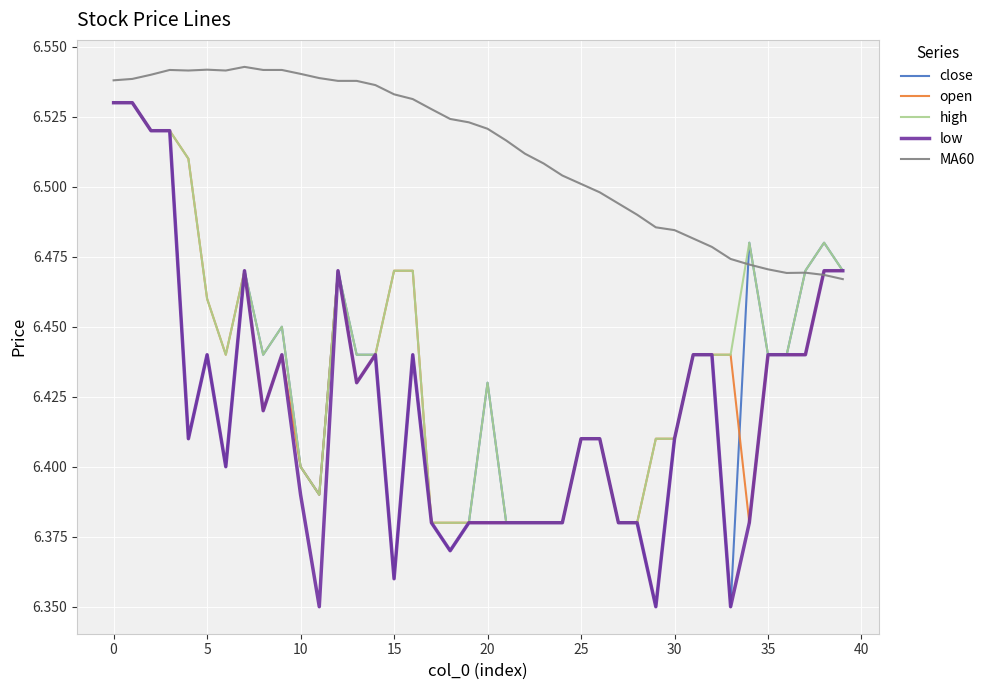

Which series has the largest total across all categories?

MA60